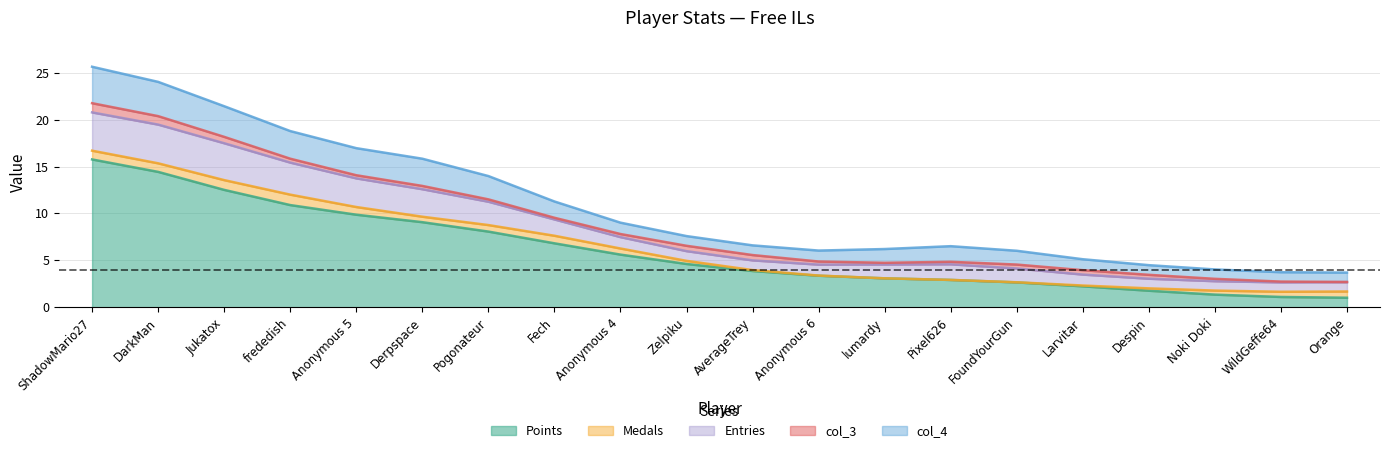

What is the highest value of the Points series?

15.8